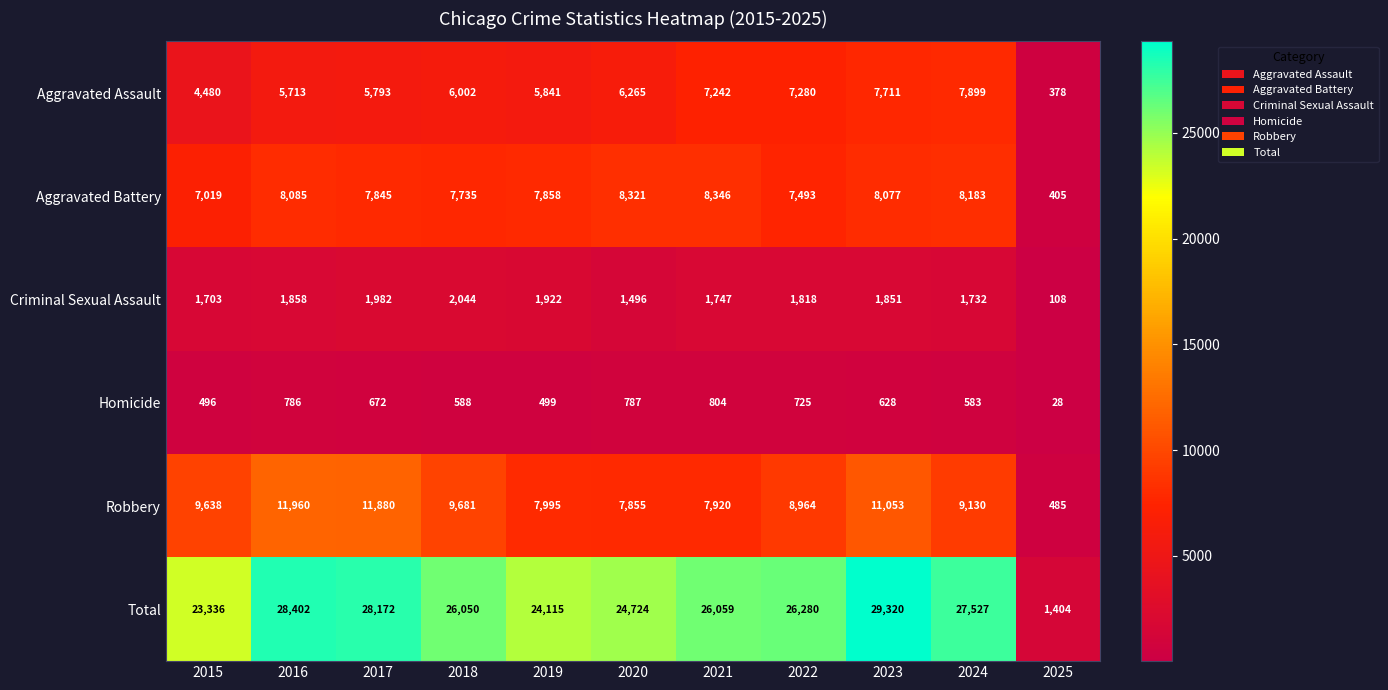

At which category does the chart reach its minimum across all series?

2025